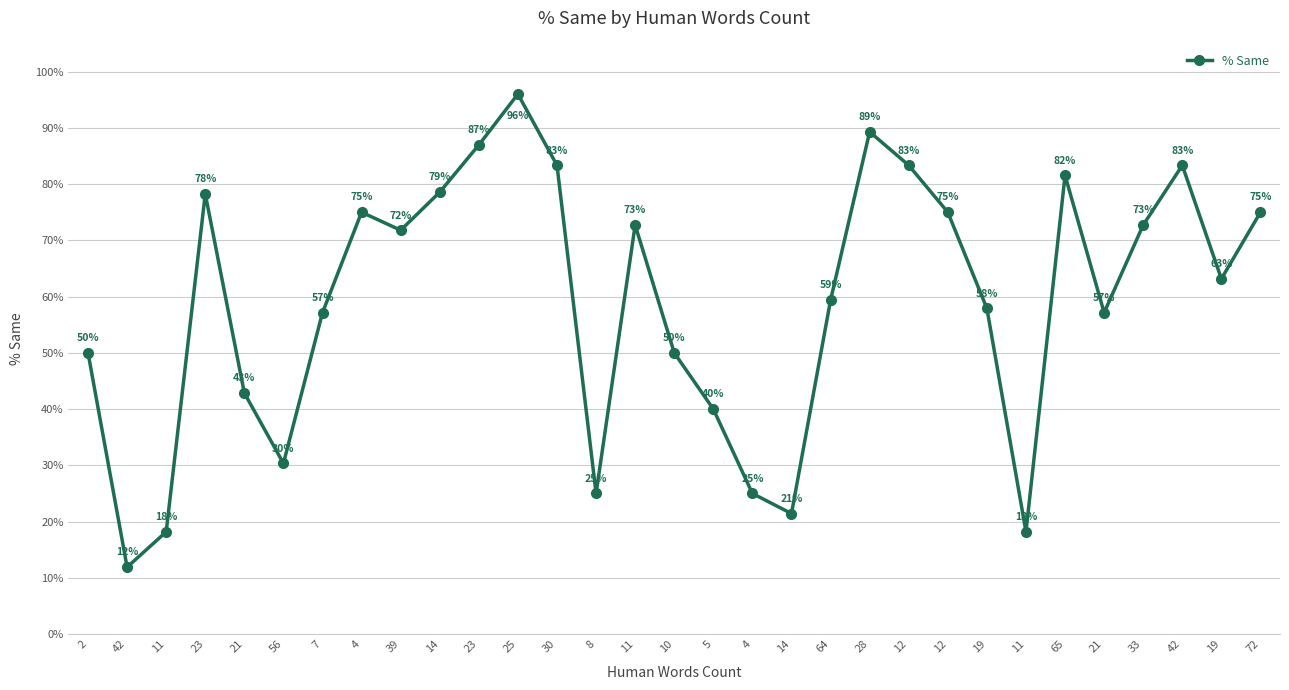

Does the chart have visible grid lines?

Yes